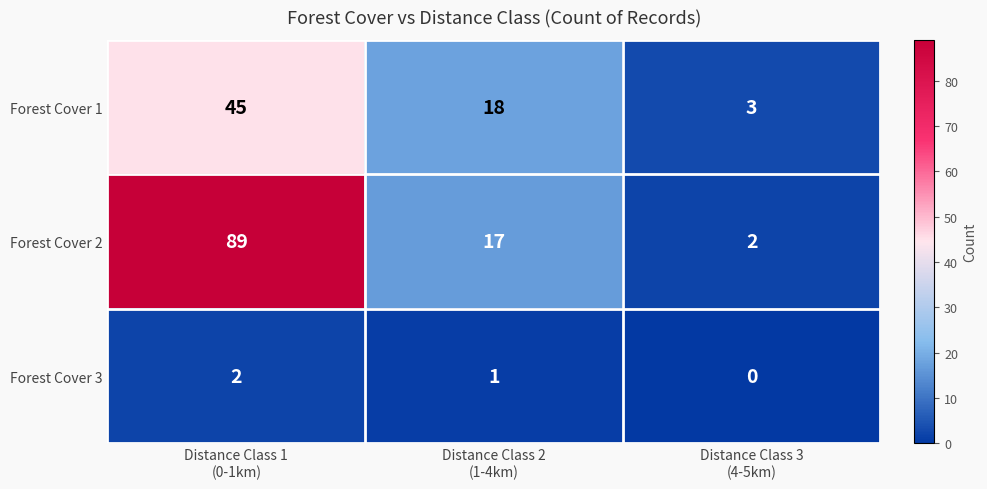

Which series has the widest spread of values?

Forest Cover 2